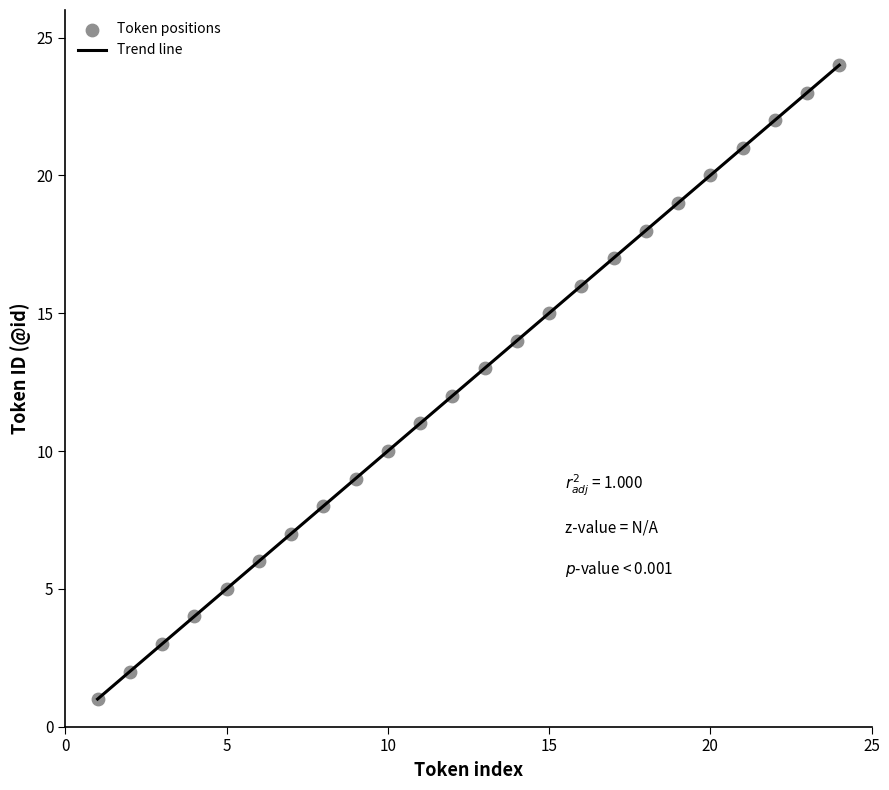

What is the smallest value displayed?

1.0